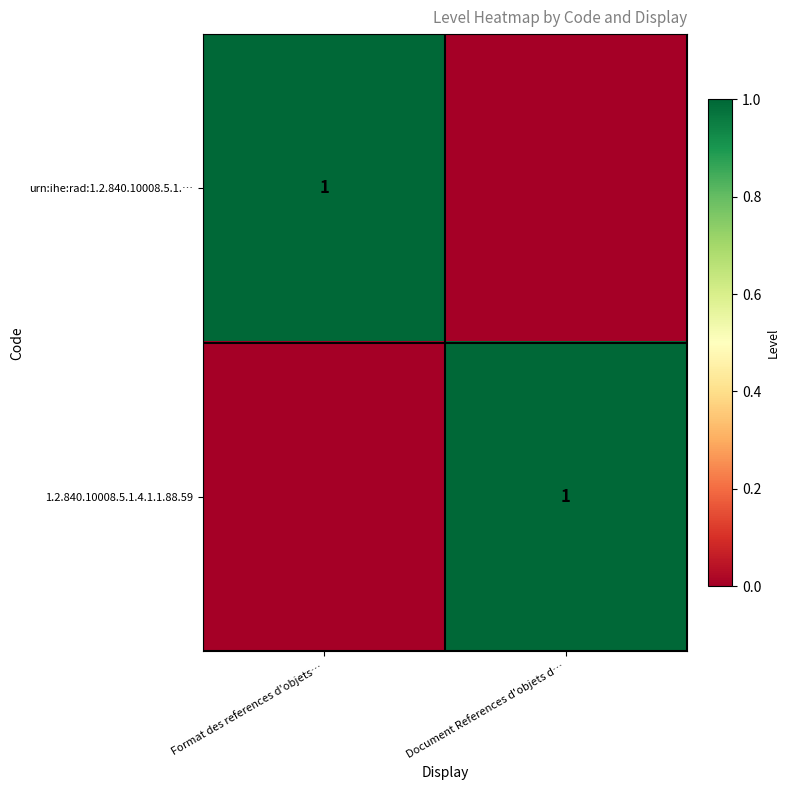

Is it true that urn:ihe:rad:1.2.840.10008.5.1.… equals 0 at Format des references d'objets…?

False